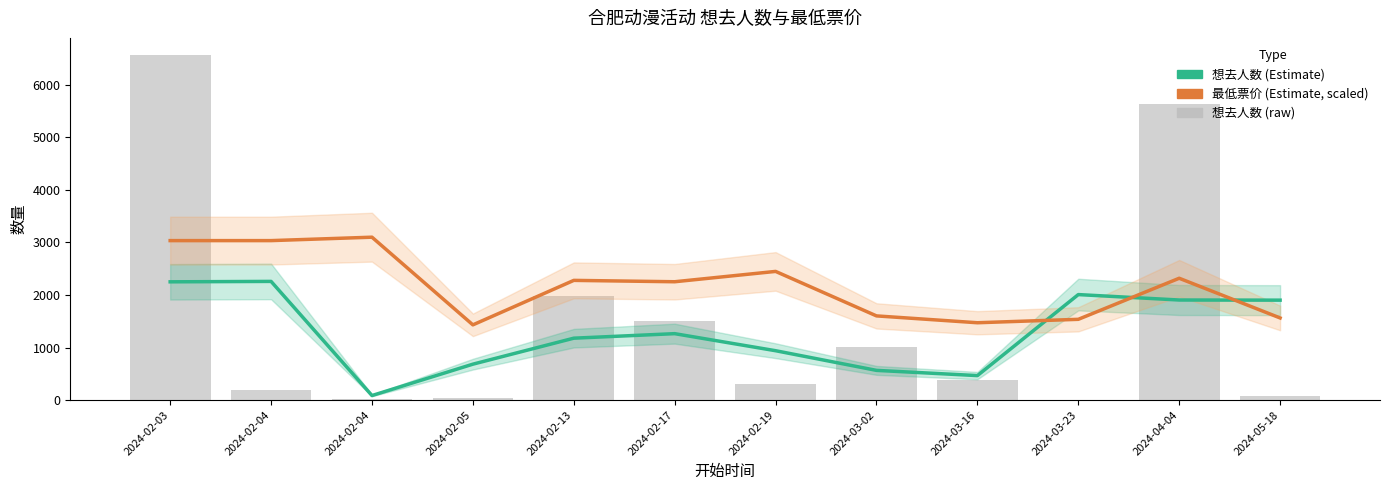

What is the highest value of the 最低票价 (Estimate, scaled) series?

3098.2